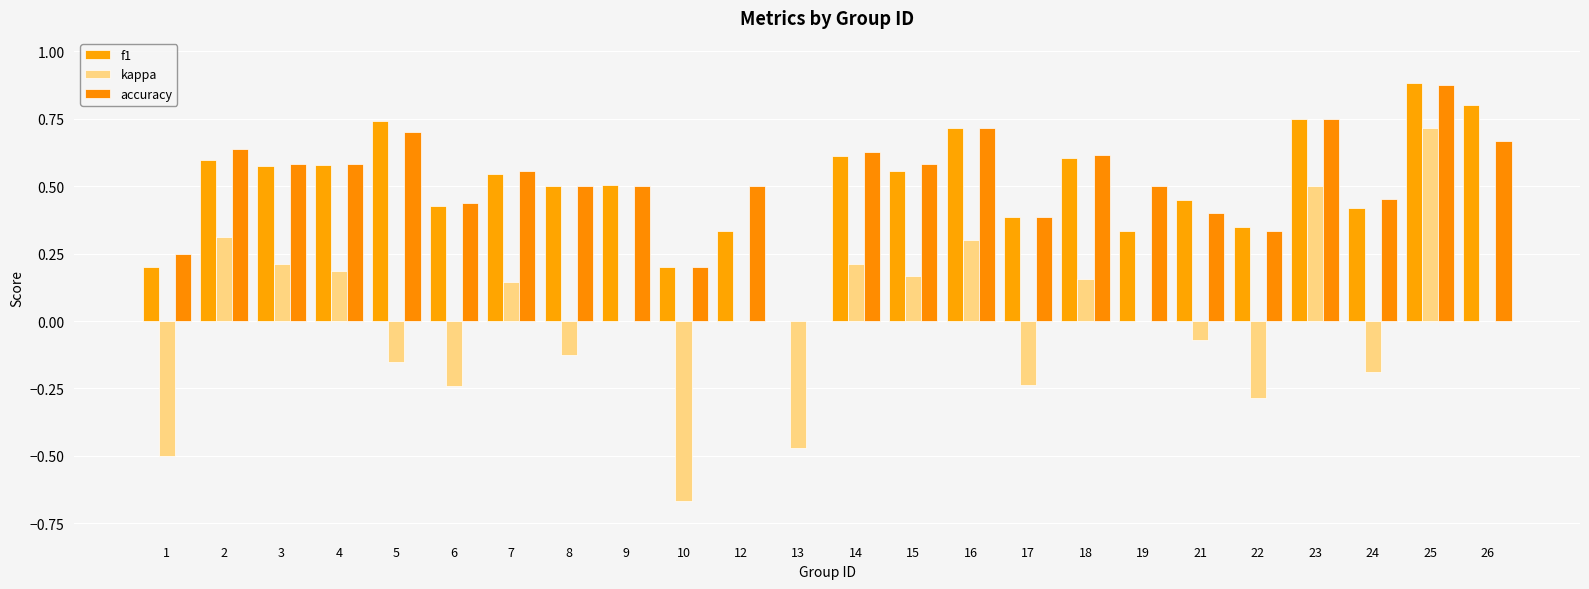

Reading left to right, list all the values displayed in this chart.

f1: 0.2	0.6	0.6	0.6	0.7	0.4	0.5	0.5	0.5	0.2	0.3	0.0	0.6	0.6	0.7	0.4	0.6	0.3	0.5	0.3	0.7	0.4	0.9	0.8
kappa: -0.5	0.3	0.2	0.2	-0.2	-0.2	0.1	-0.1	0.0	-0.7	0.0	-0.5	0.2	0.2	0.3	-0.2	0.2	0.0	-0.1	-0.3	0.5	-0.2	0.7	0.0
accuracy: 0.2	0.6	0.6	0.6	0.7	0.4	0.6	0.5	0.5	0.2	0.5	0.0	0.6	0.6	0.7	0.4	0.6	0.5	0.4	0.3	0.8	0.5	0.9	0.7